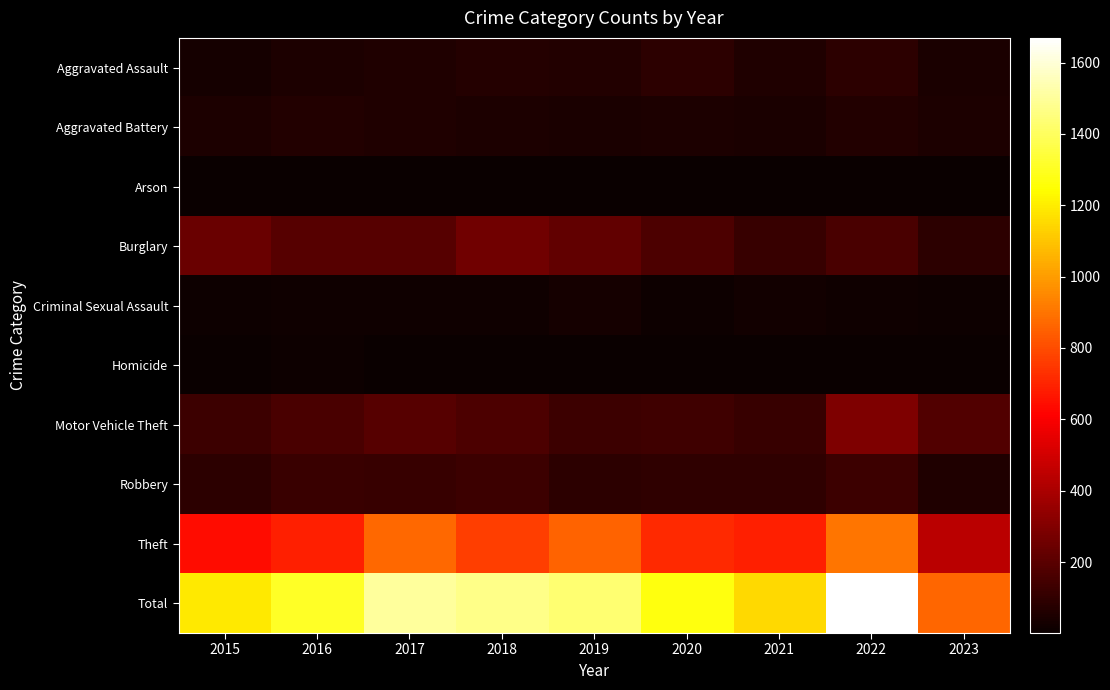

At which category is the sum across all series the highest?

2022